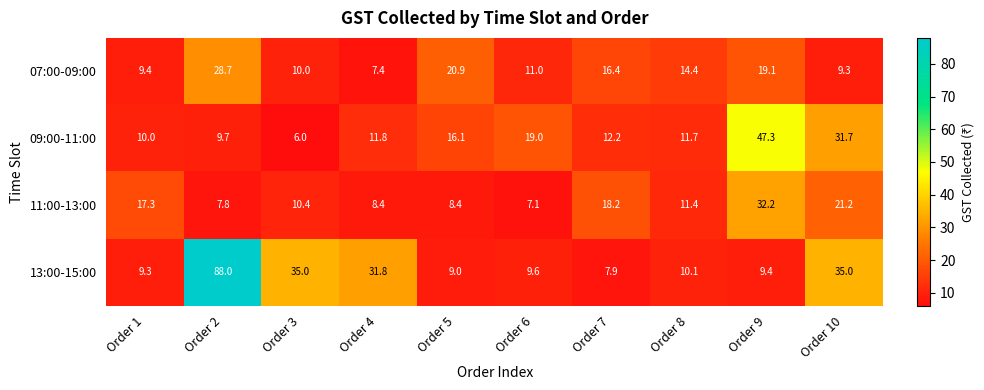

The value of 07:00-09:00 at Order 5 is 20.9. True or false?

True